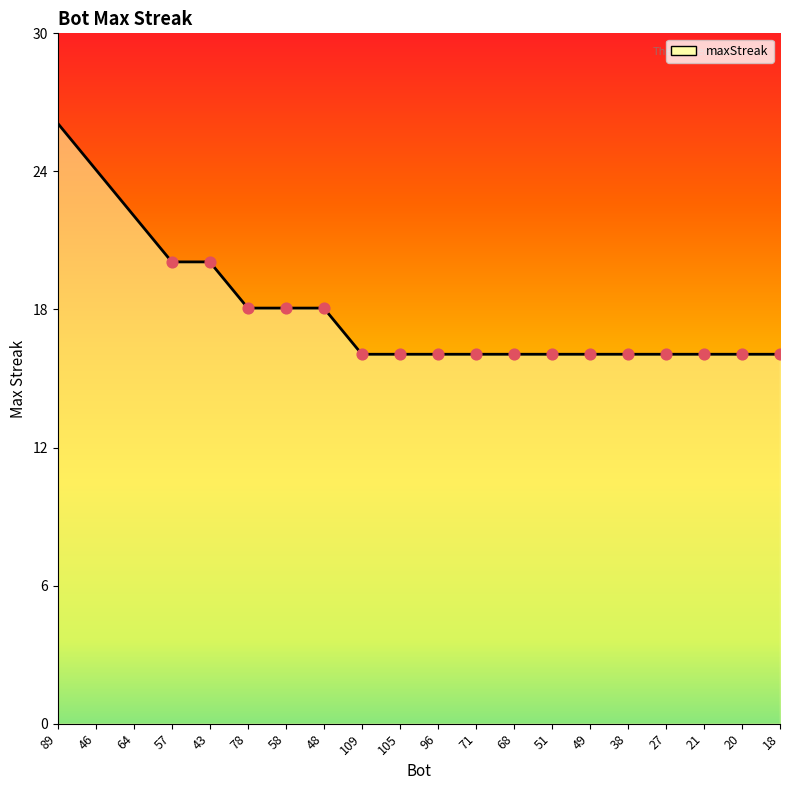

Between 49 and 43, which is larger?

43